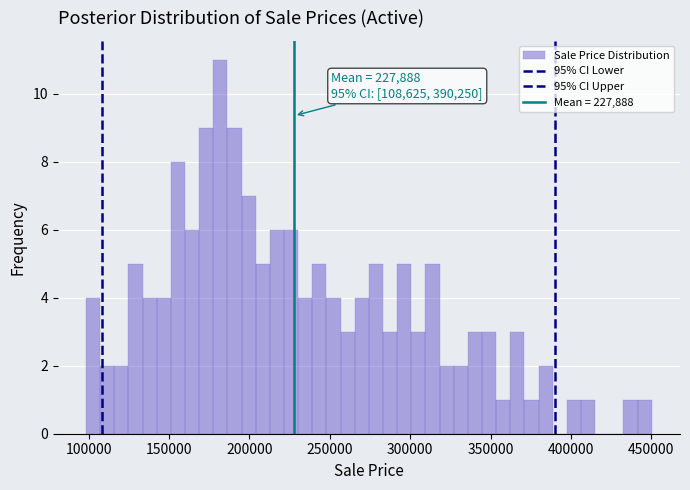

Around what value on the x-axis is the tallest bar? Give the approximate position of its centre, as read against the axis.

180000